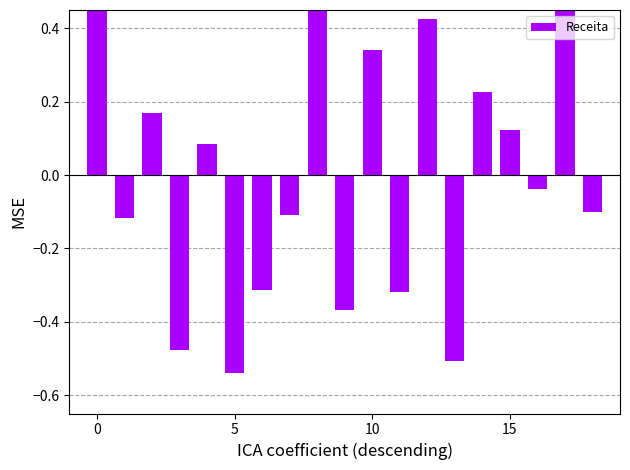

What is the label of the 11th bar from the left?

10